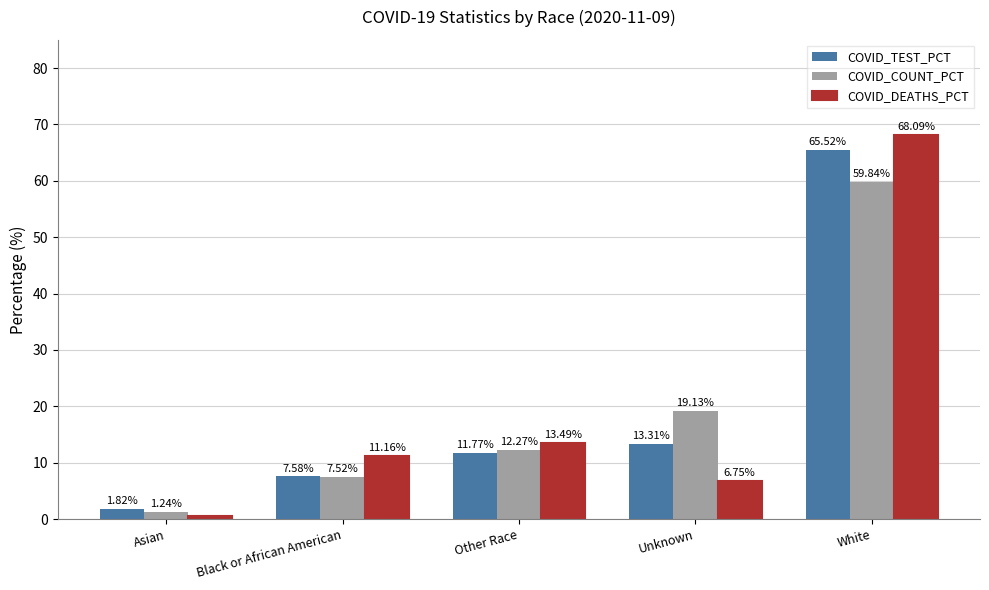

Where does the COVID_COUNT_PCT series first go above 12?

Other Race